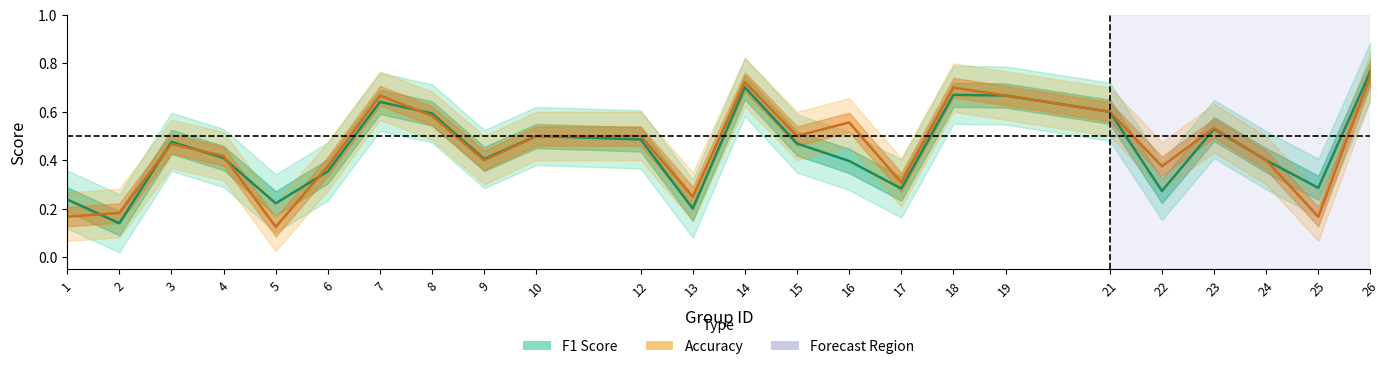

What is the difference between the maximum and second lowest values in the f1 series?

0.6